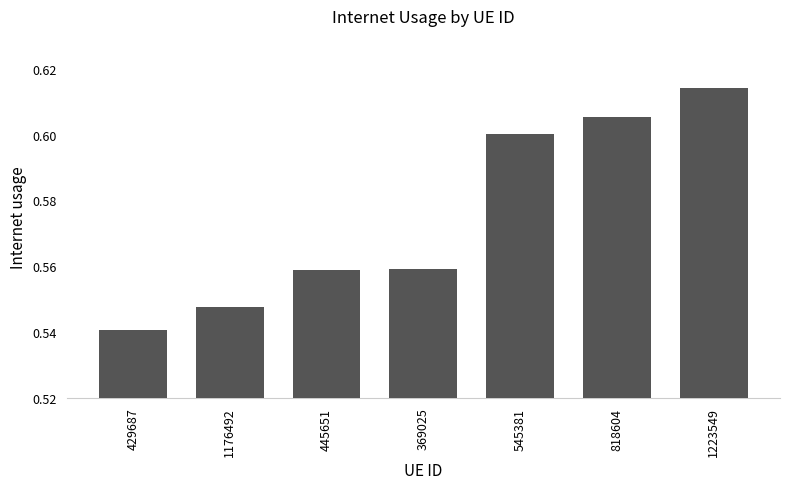

True or false: the data shows 0.6 at 445651.

True